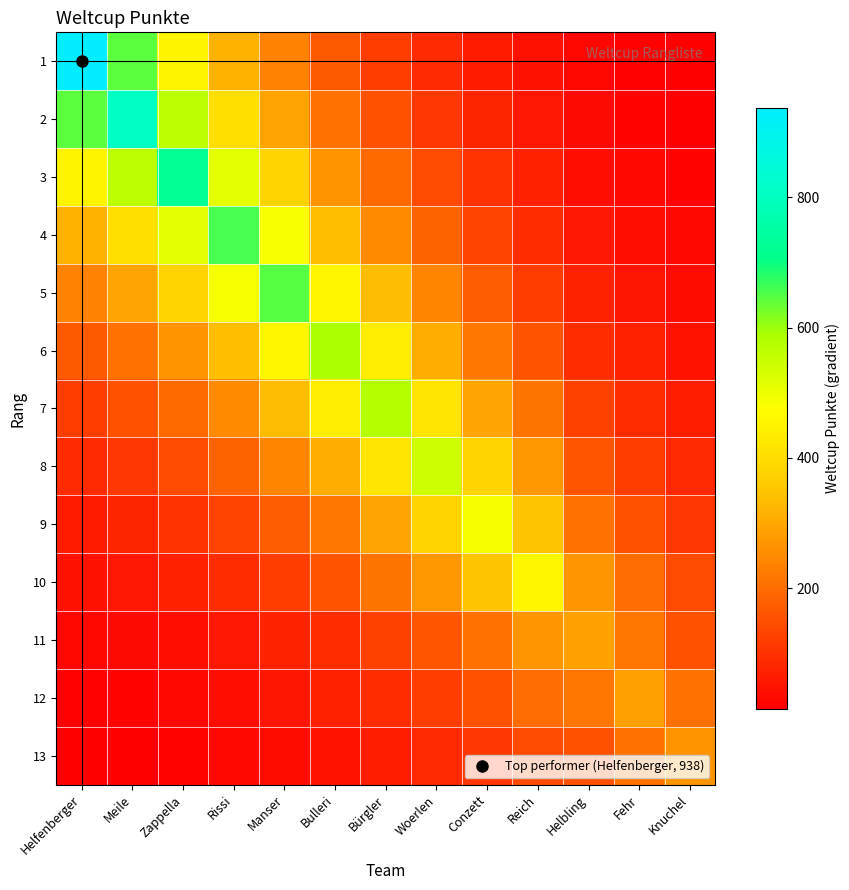

What is the total value across all series at Fehr?

1502.4